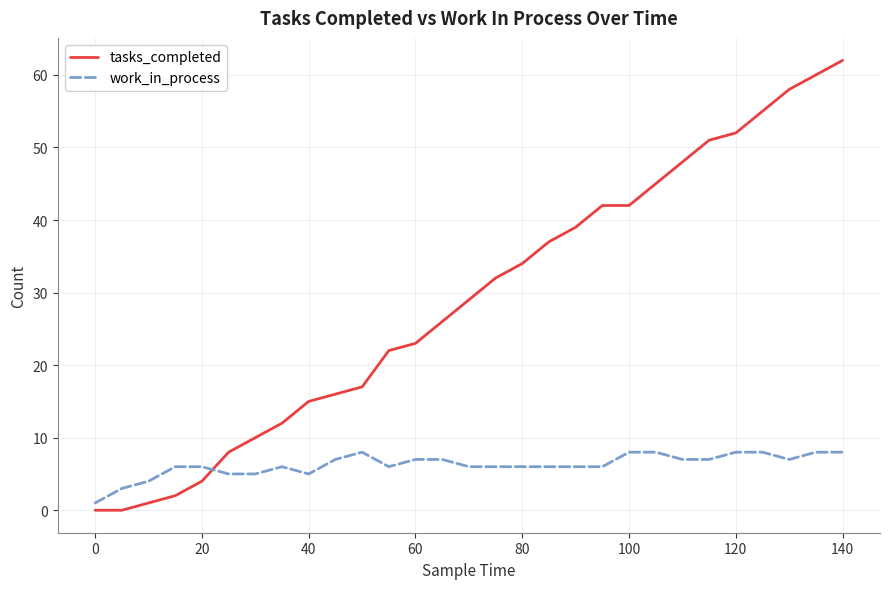

Which series has the largest range (max minus min)?

tasks_completed